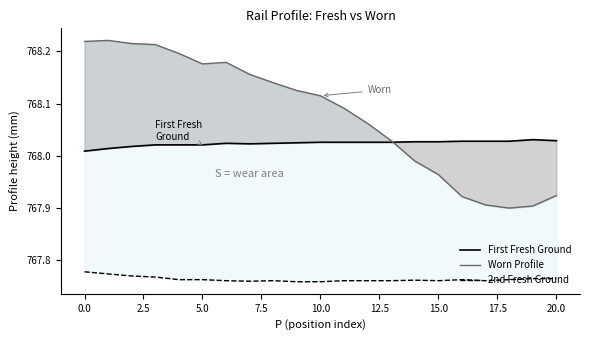

Reading right to left, list all the values displayed in this chart.

First Fresh Ground: 768.0	768.0	768.0	768.0	768.0	768.0	768.0	768.0	768.0	768.0	768.0	768.0	768.0	768.0	768.0	768.0	768.0	768.0	768.0	768.0	768.0
Worn Profile: 767.9	767.9	767.9	767.9	767.9	768.0	768.0	768.0	768.1	768.1	768.1	768.1	768.1	768.2	768.2	768.2	768.2	768.2	768.2	768.2	768.2
2nd Fresh Ground: 767.8	767.8	767.8	767.8	767.8	767.8	767.8	767.8	767.8	767.8	767.8	767.8	767.8	767.8	767.8	767.8	767.8	767.8	767.8	767.8	767.8